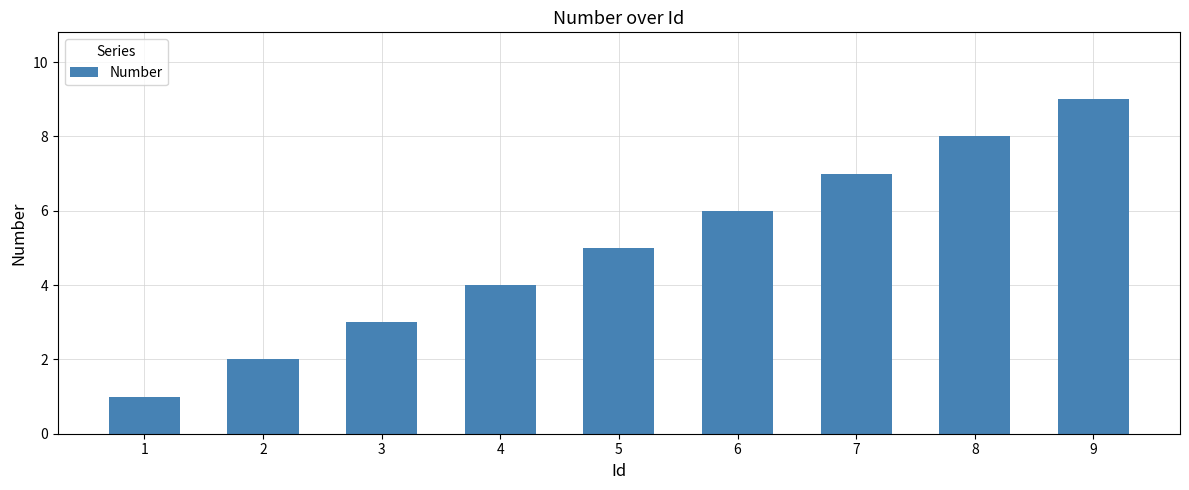

What is the difference between the maximum and minimum values?

8